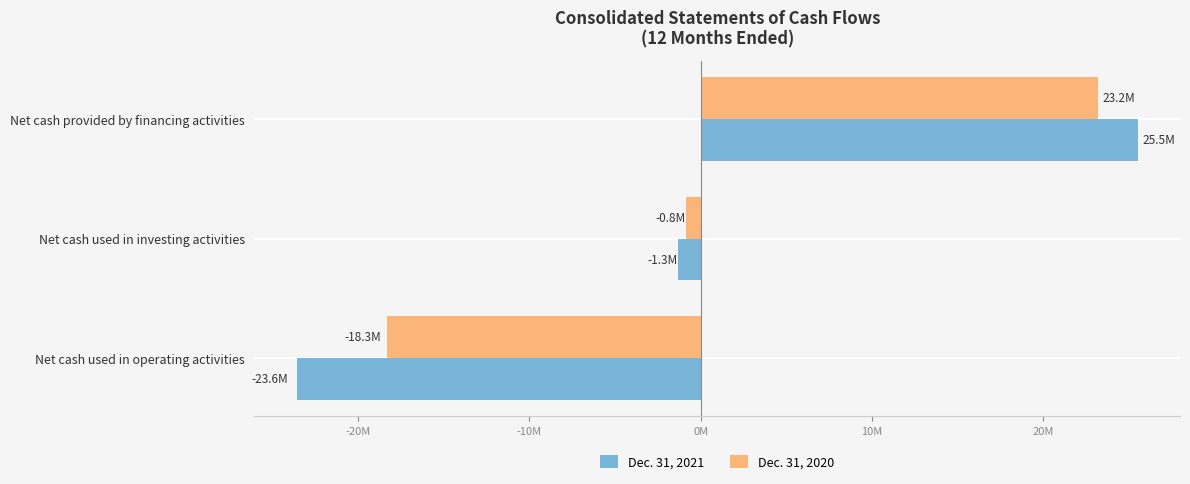

What are all the series names shown in the legend?

Dec. 31, 2021, Dec. 31, 2020